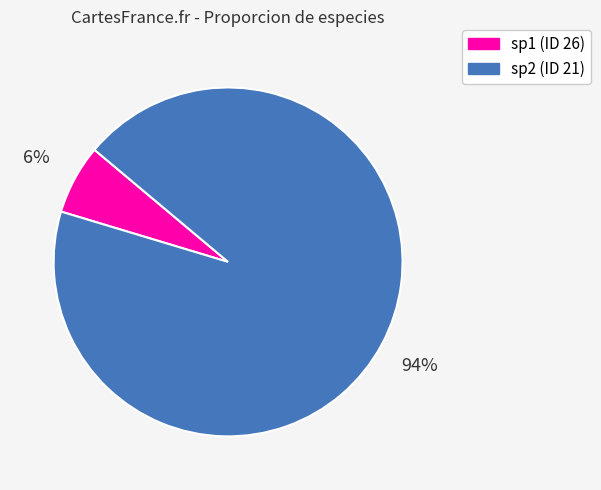

The sp1 (ID 26) slice represents 1% of the pie. True or false?

False